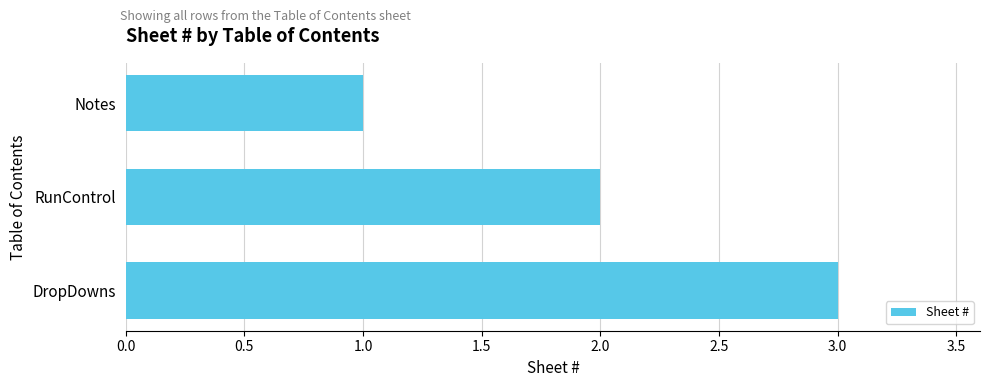

List the labels in order of value, largest first.

DropDowns, RunControl, Notes